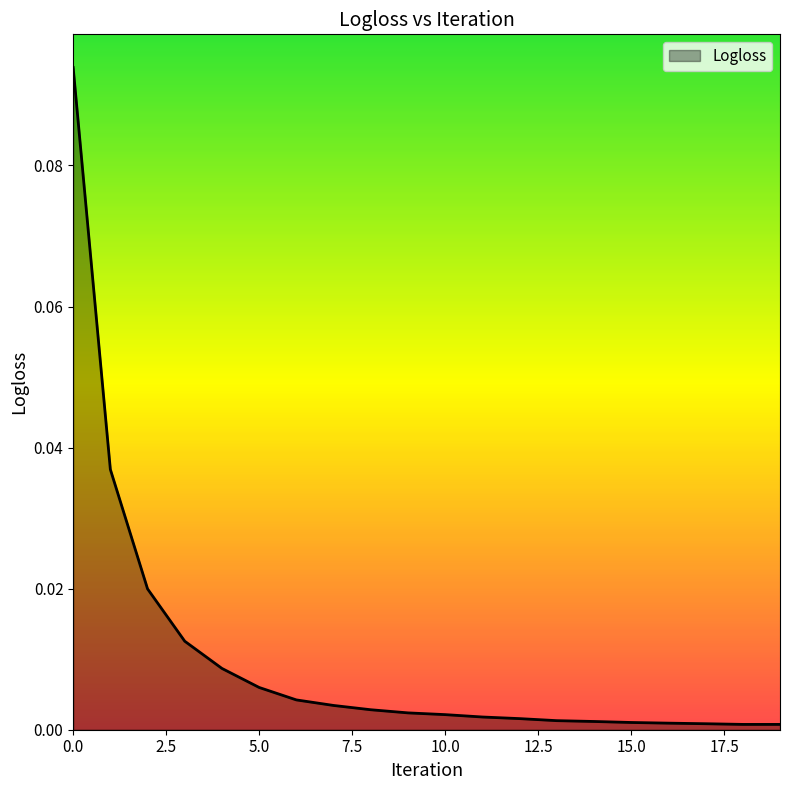

List the labels in order of value, smallest first.

19, 18, 17, 16, 15, 14, 13, 12, 11, 10, 9, 8, 7, 6, 5, 4, 3, 2, 1, 0